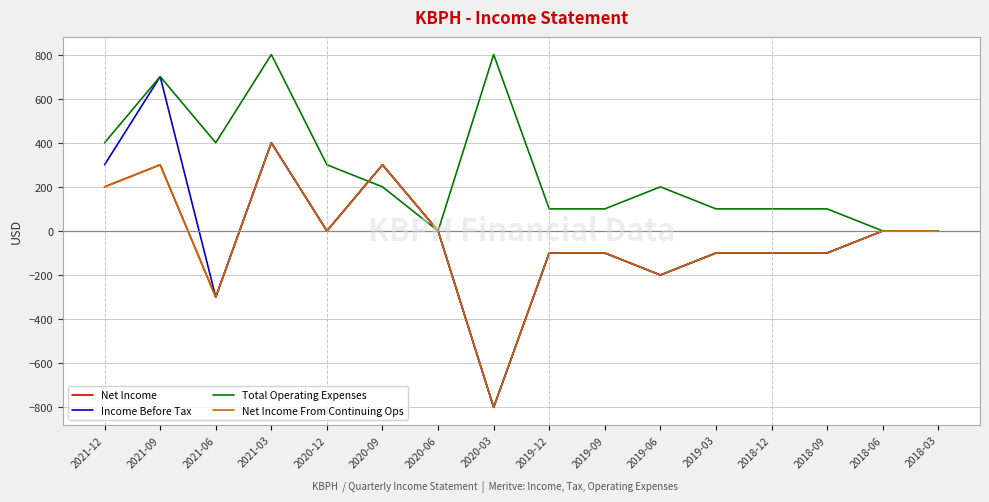

List the series in order of their peak value, lowest first.

Net Income, Net Income From Continuing Ops, Income Before Tax, Total Operating Expenses